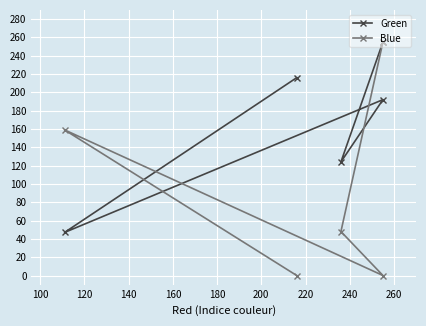

At how many categories does at least one series exceed 215?

2